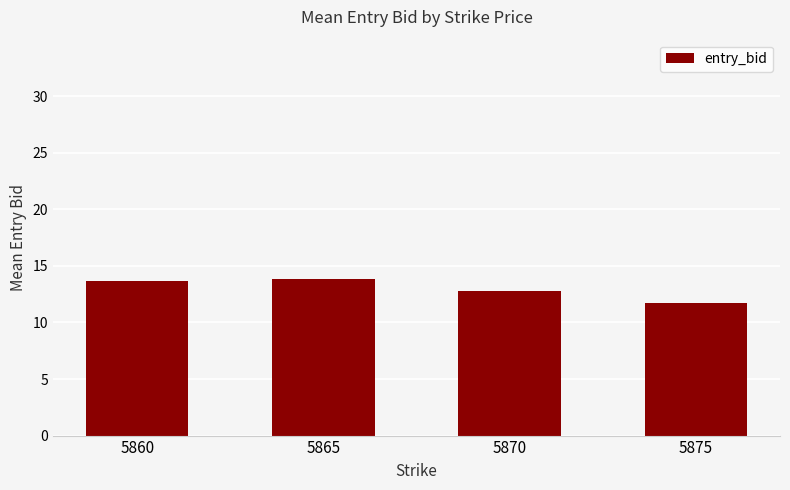

How many bars are there in total?

4